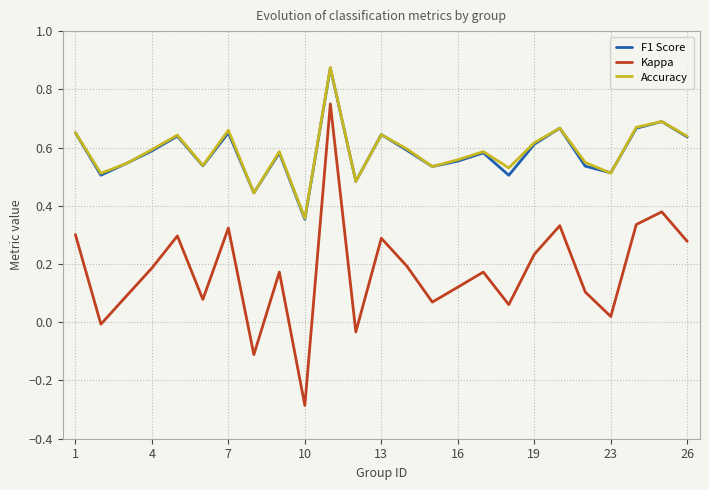

True or false: Kappa and Accuracy intersect in this chart.

False